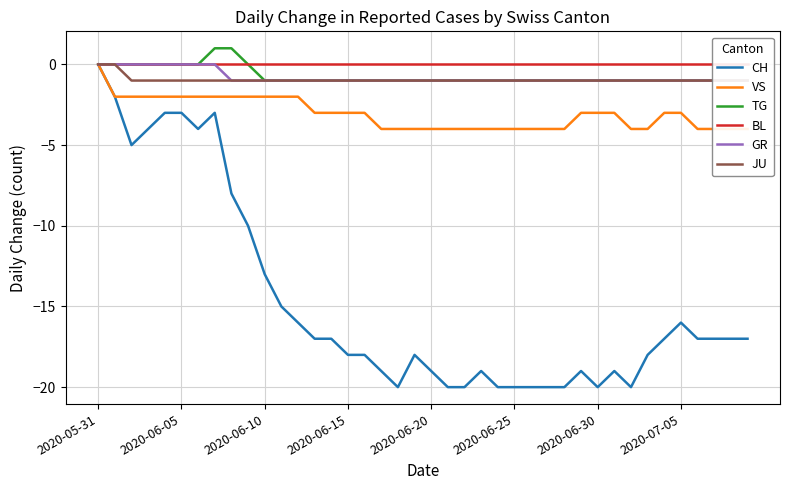

True or false: TG has a value of -1 at 27.

False